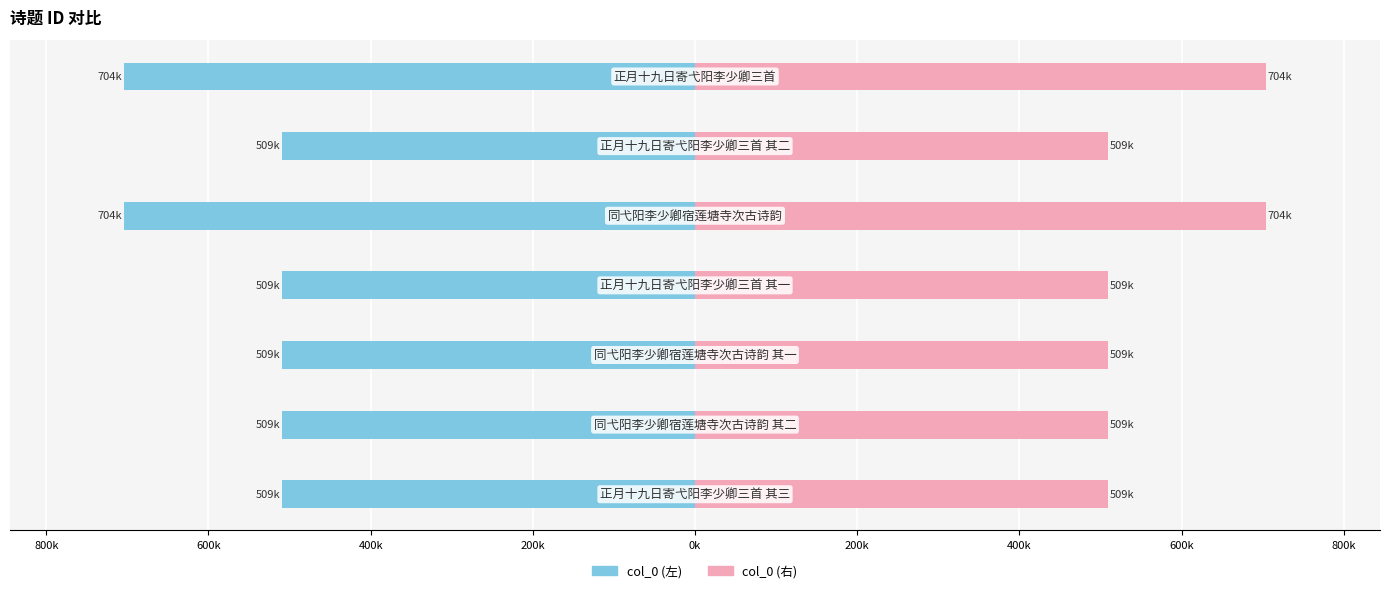

Is it true that col_0 (right) equals 245.3 at 1000k?

False